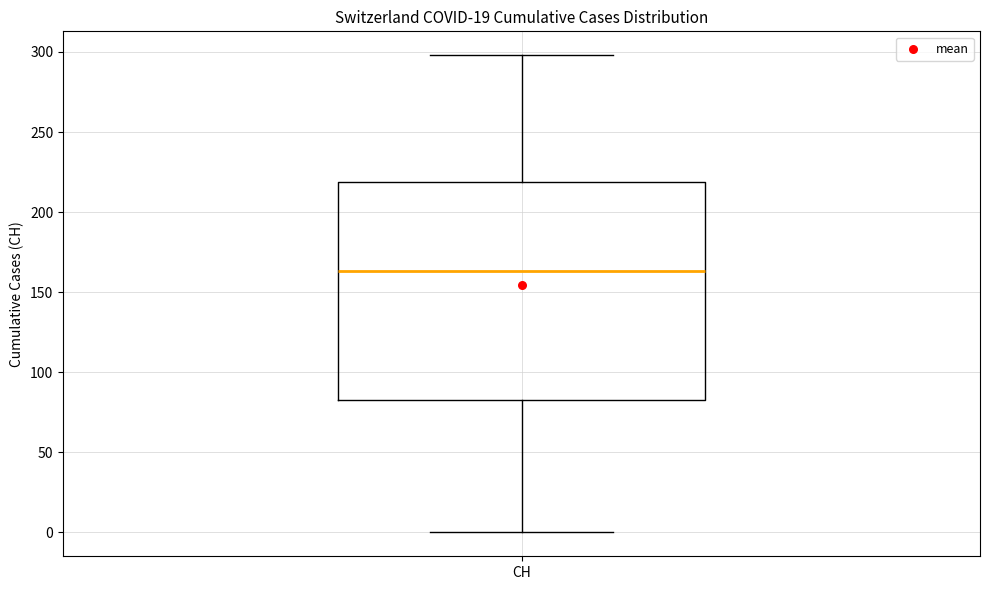

Where is the upper edge of the box for CH on the y-axis? The values are not printed on the chart, so give them approximately, as read against the axis.

220